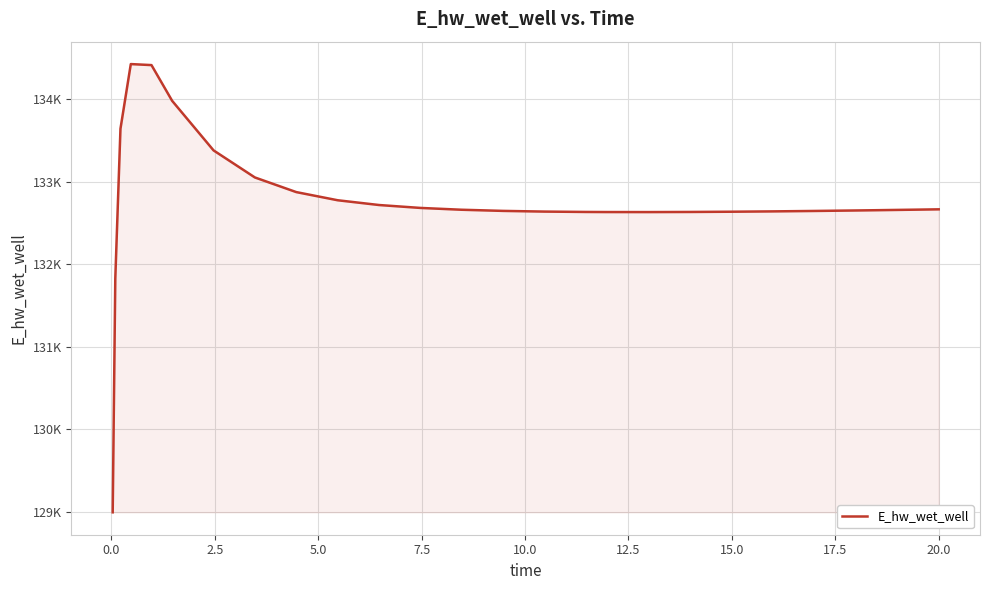

True or false: the data has more than 0 interior local peaks.

True